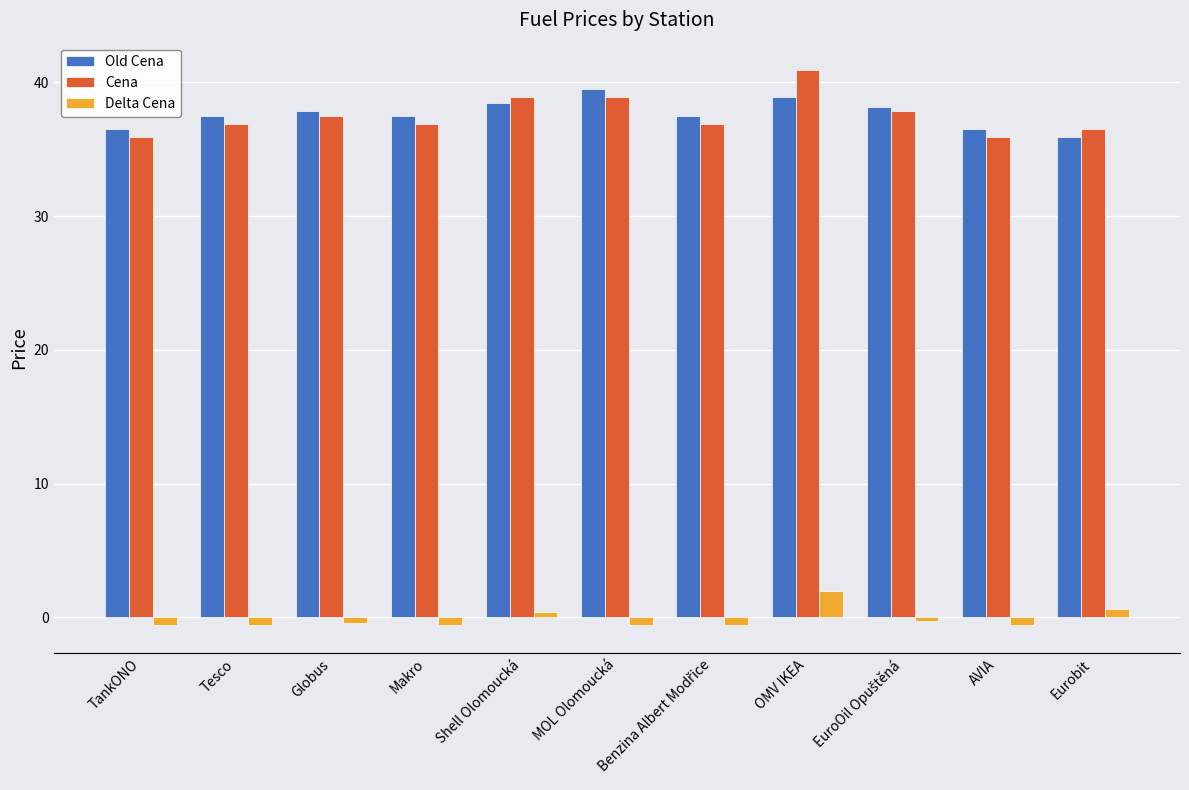

Rank the series by their maximum value, from lowest to highest.

Delta Cena, Old Cena, Cena